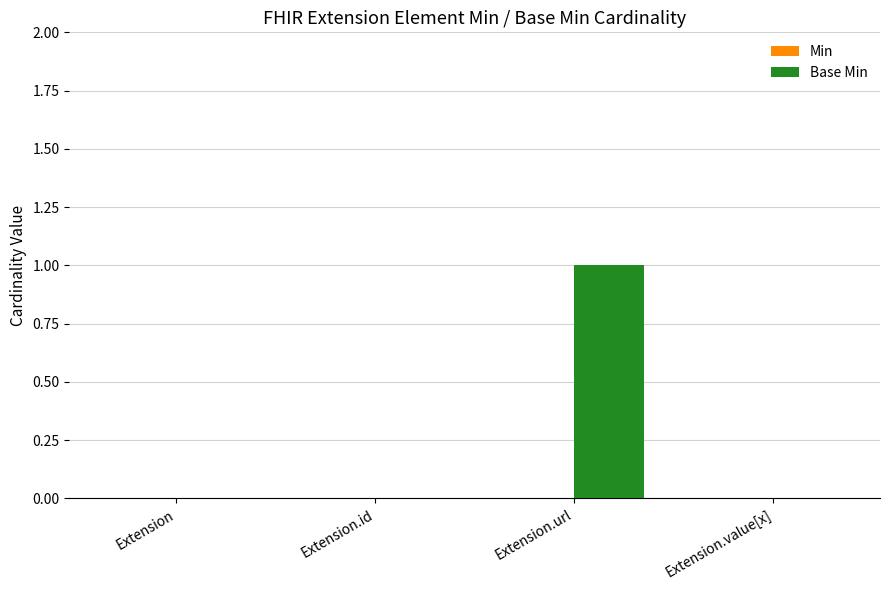

What is the change in value from Extension to Extension.url?

+1